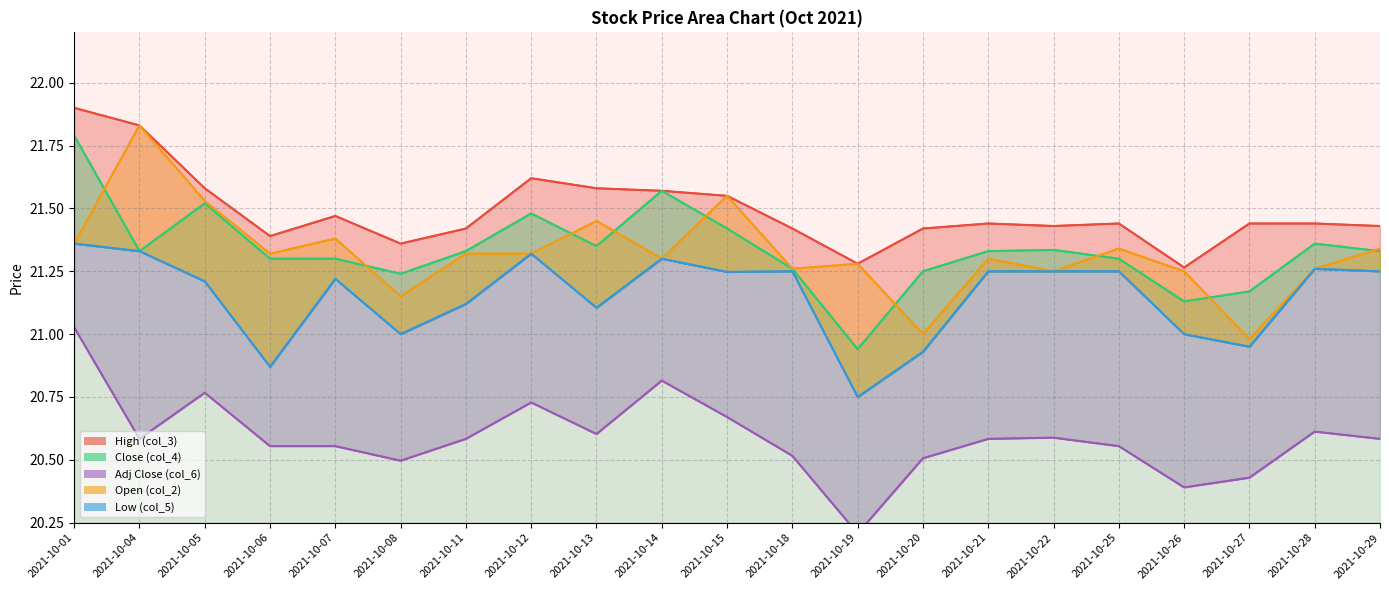

Which series has the largest total across all categories?

High (col_3)